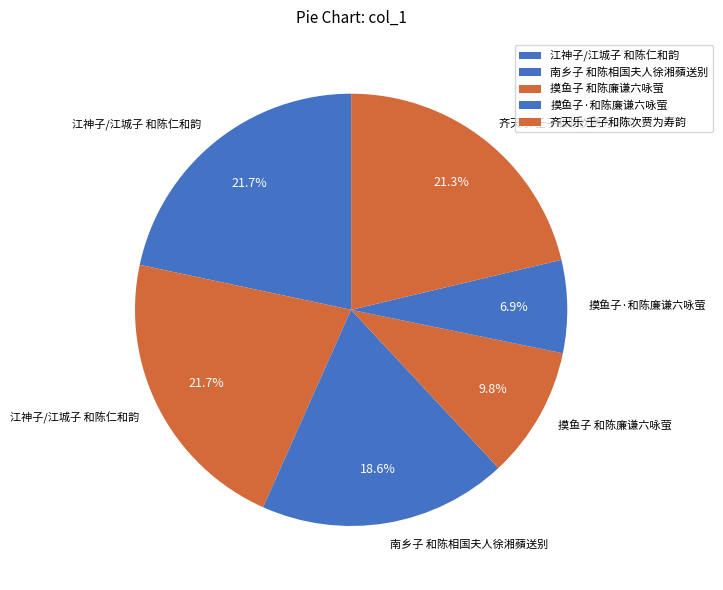

Count the number of slices in the pie.

6